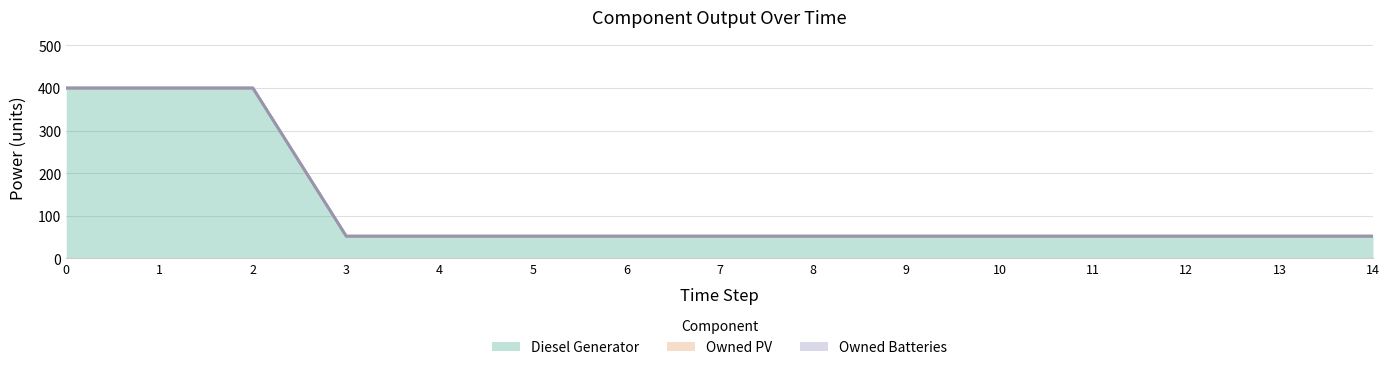

Reading right to left, what are all the values shown in this chart?

Diesel Generator: 52	52	52	52	52	52	52	52	52	52	52	52	400	400	400
Owned PV: 0	0	0	0	0	0	0	0	0	0	0	0	0	0	0
Owned Batteries: 0	0	0	0	0	0	0	0	0	0	0	0	0	0	0